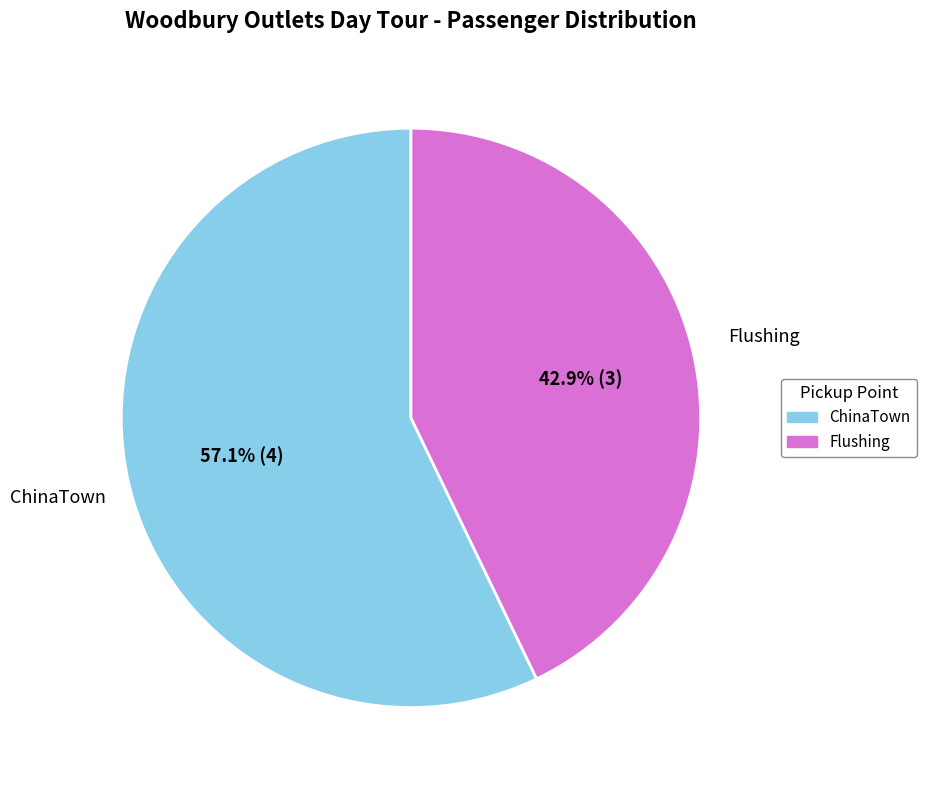

Which slice represents more than half of the pie?

ChinaTown